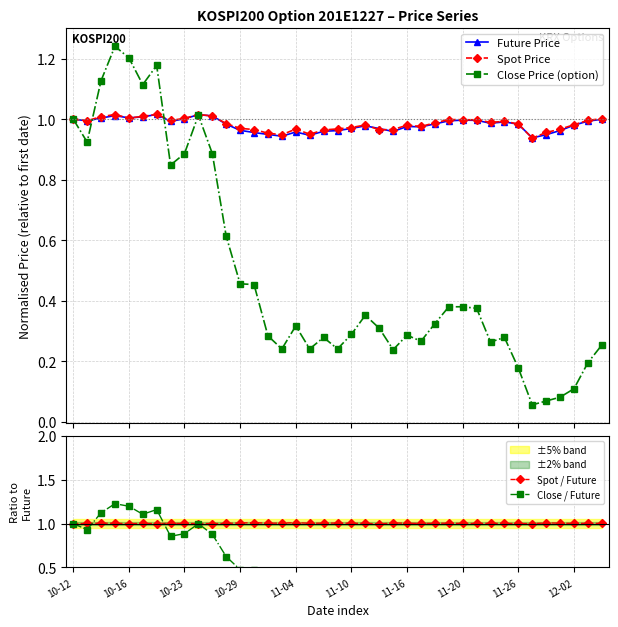

How many interior local peaks does the Close / Future series have?

10